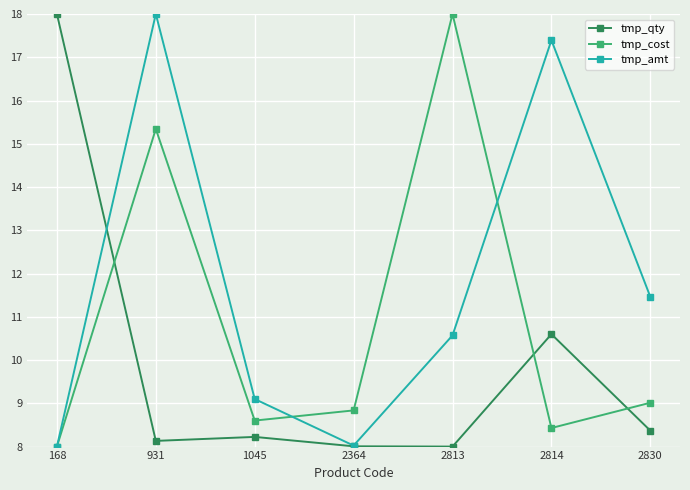

Count the number of data series in this chart.

3